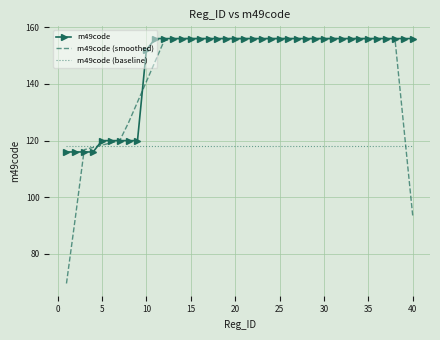

What is the highest value of the m49code (smoothed) series?

156.0